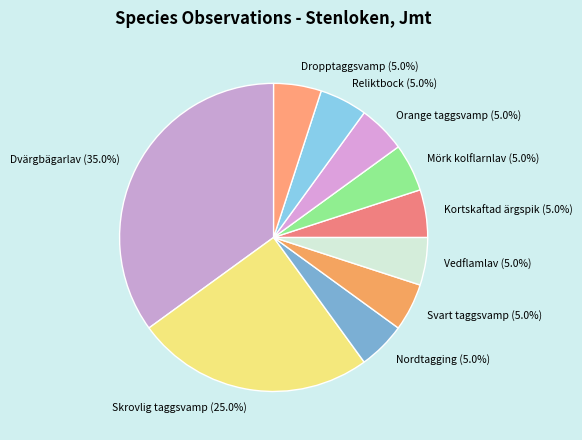

What is the largest slice in the pie chart?

Dvärgbägarlav